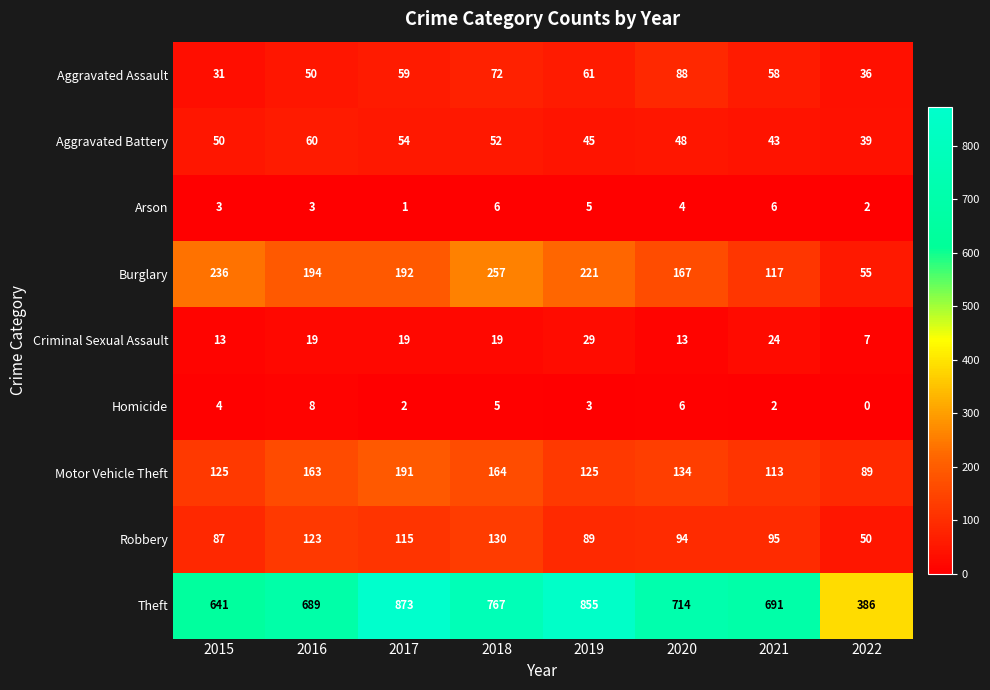

Which series has the largest total across all categories?

Theft